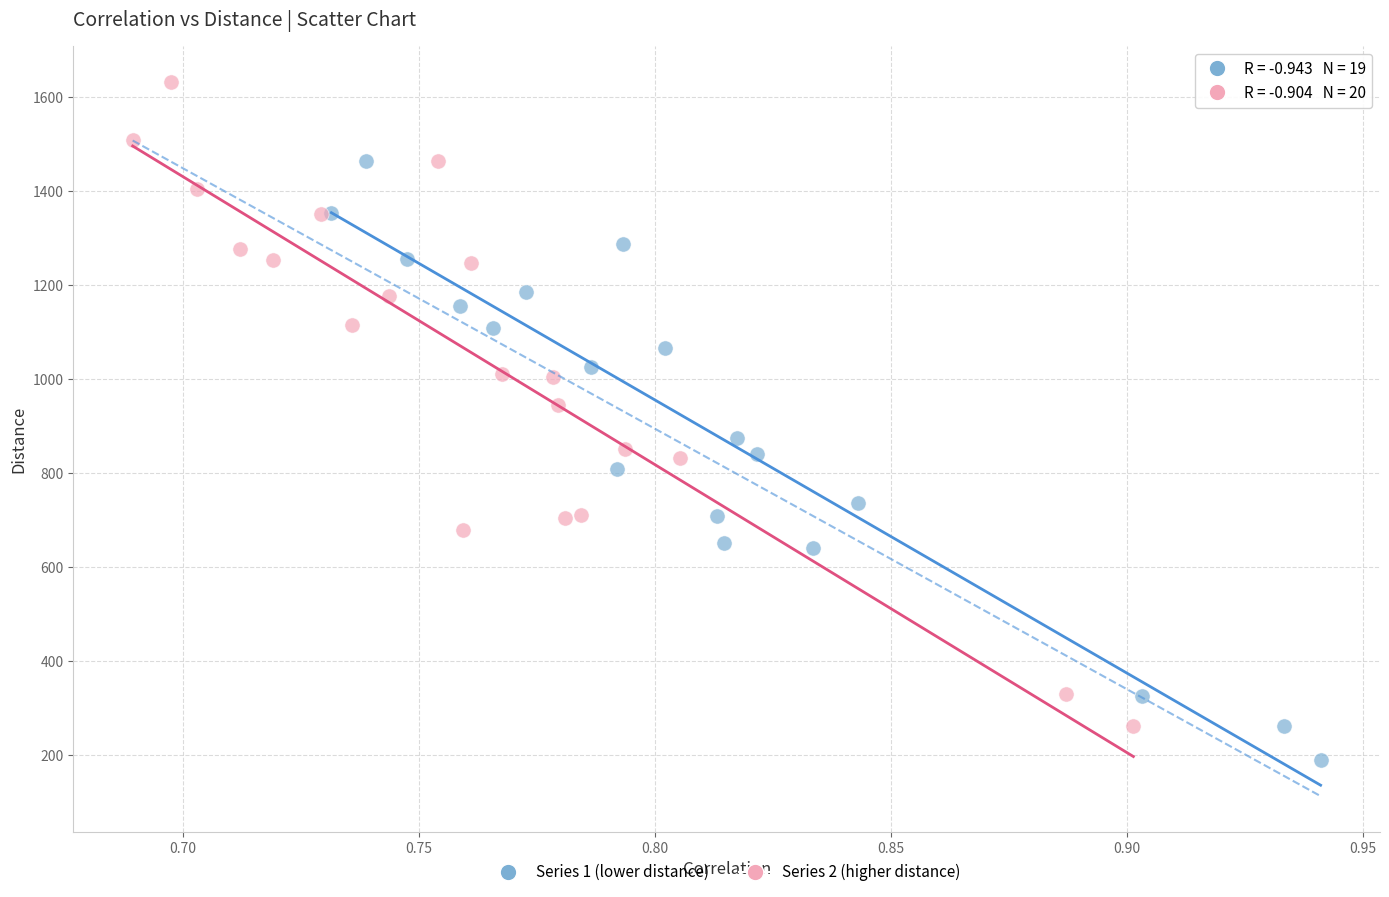

Which series contains the lowest Y value?

Series 1 (lower distance)